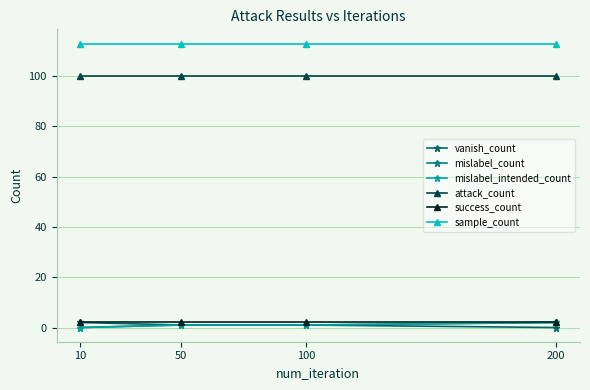

Does the chart have visible grid lines?

Yes